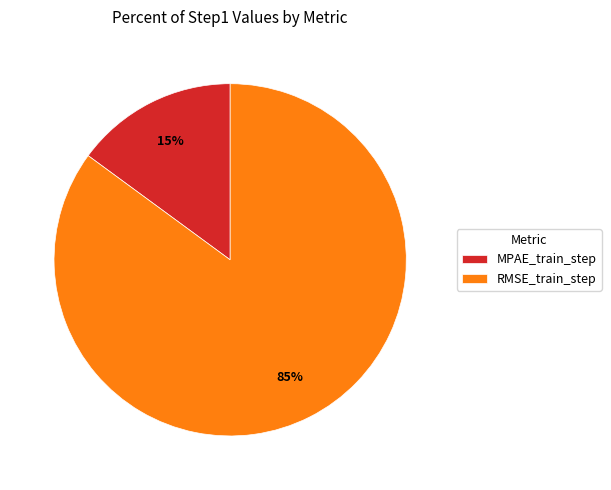

Is there a majority slice in this chart?

Yes